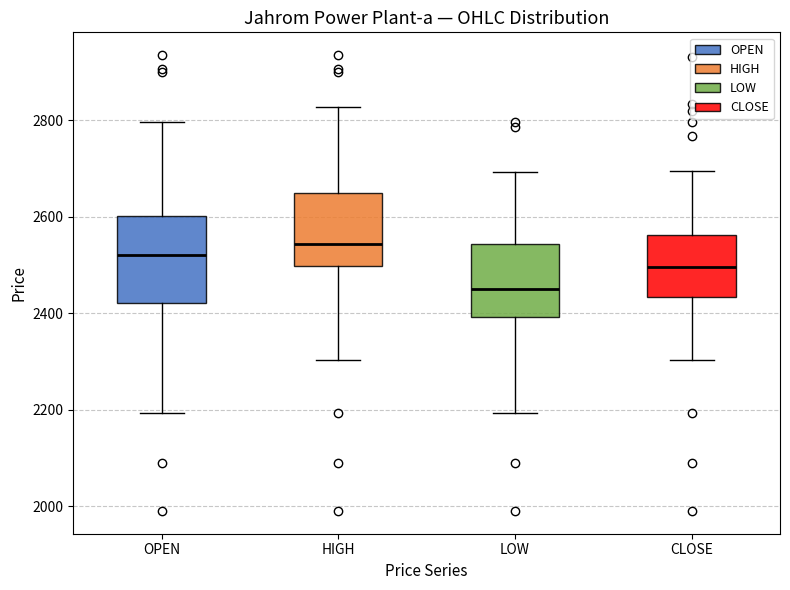

Where is the lower edge of the box for OPEN on the y-axis? The values are not printed on the chart, so give them approximately, as read against the axis.

2420